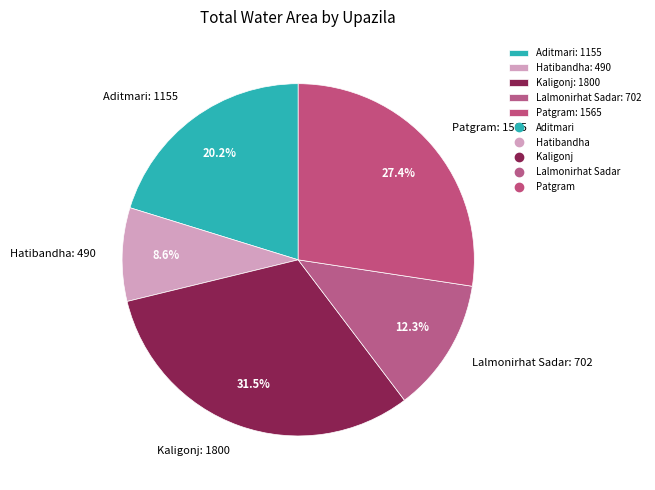

Approximately how many times larger is the value at Patgram: 1565 compared to Aditmari: 1155?

1.4